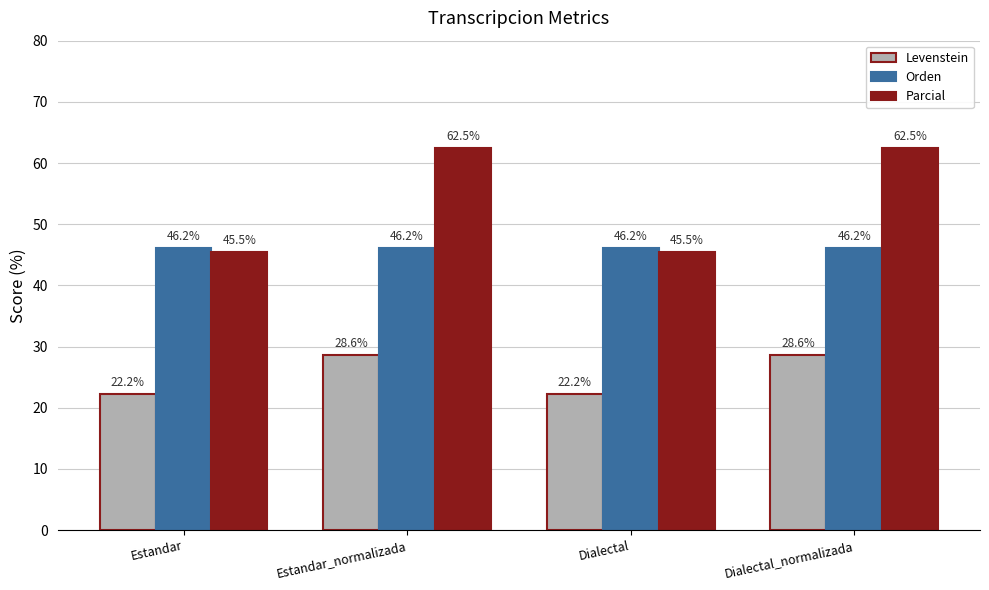

Where does the Levenstein series first go above 28?

Estandar_normalizada